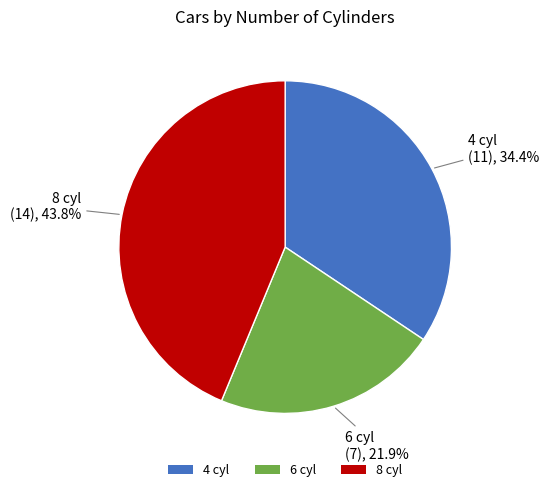

Which category has the smallest portion of the pie?

6 cyl